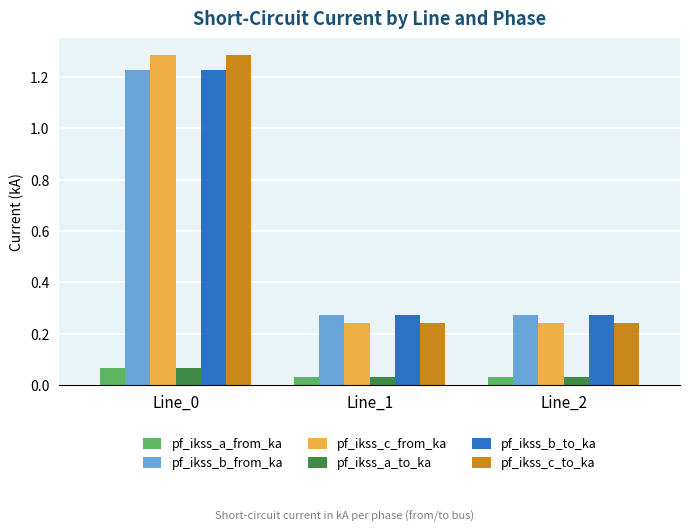

At how many categories does at least one series exceed 0?

3